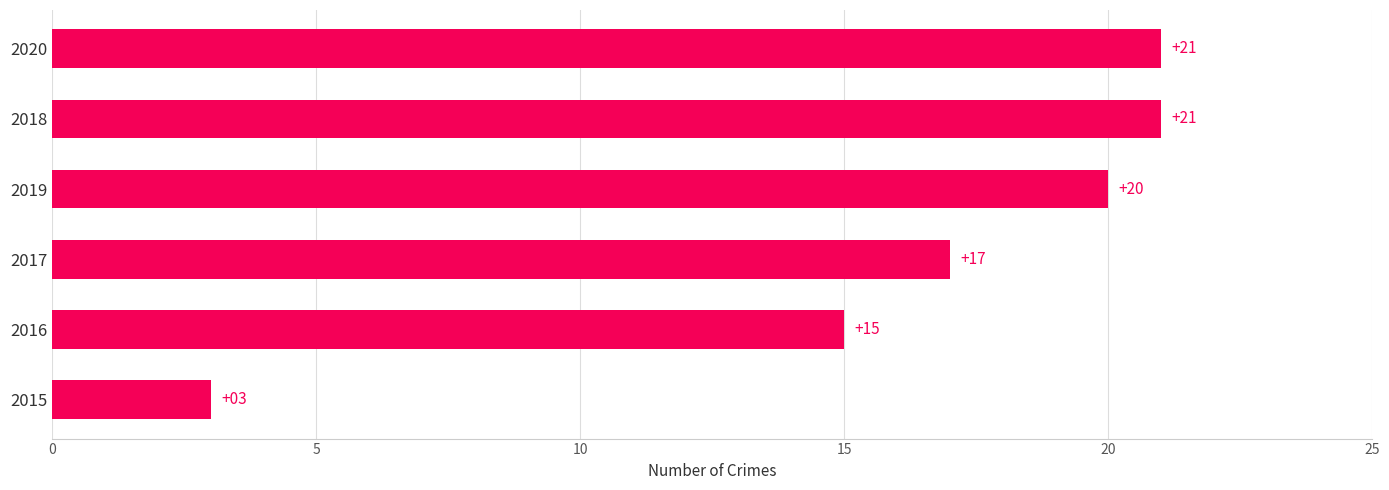

Reading bottom to top, transcribe all the data shown in this chart.

2015=3	2016=15	2017=17	2019=20	2018=21	2020=21